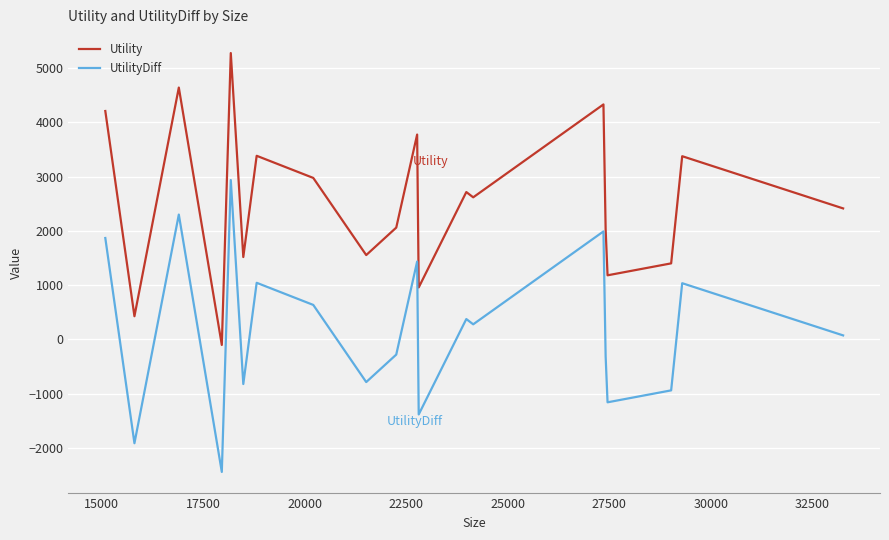

What is the smallest value displayed?

-2441.8